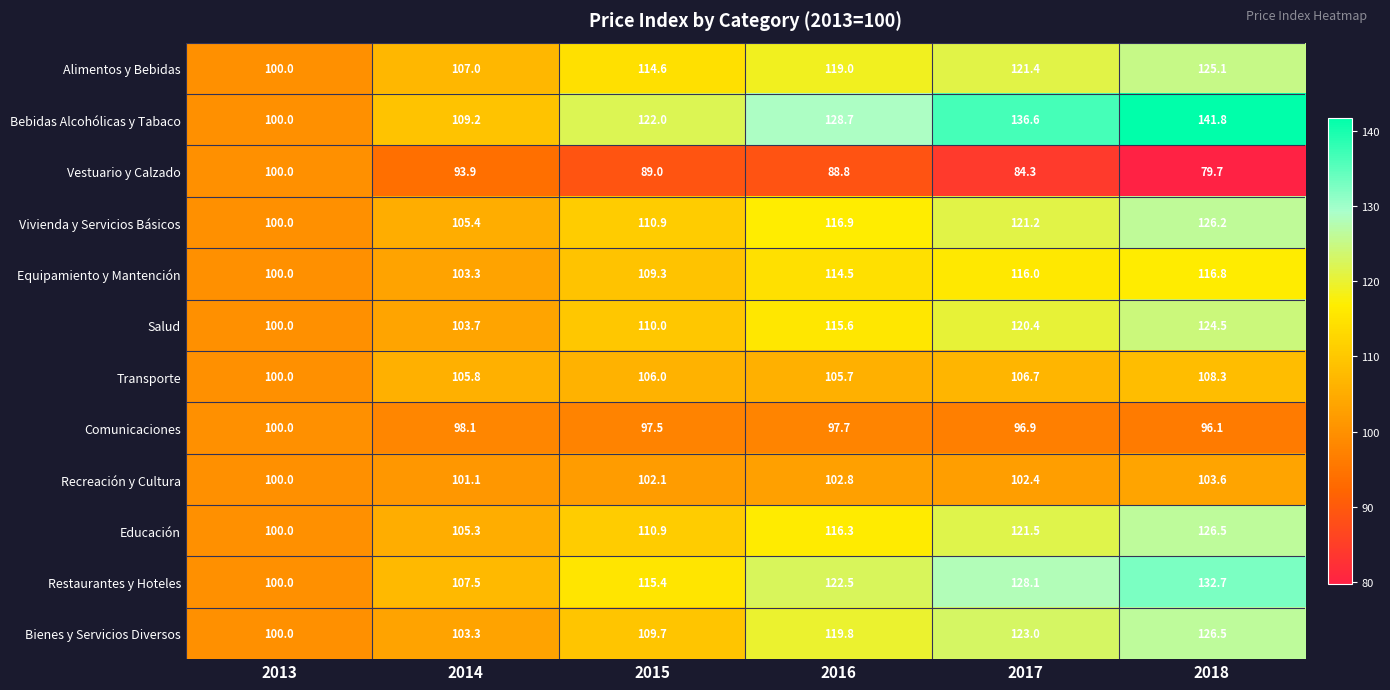

At which category is the sum across all series the highest?

2018